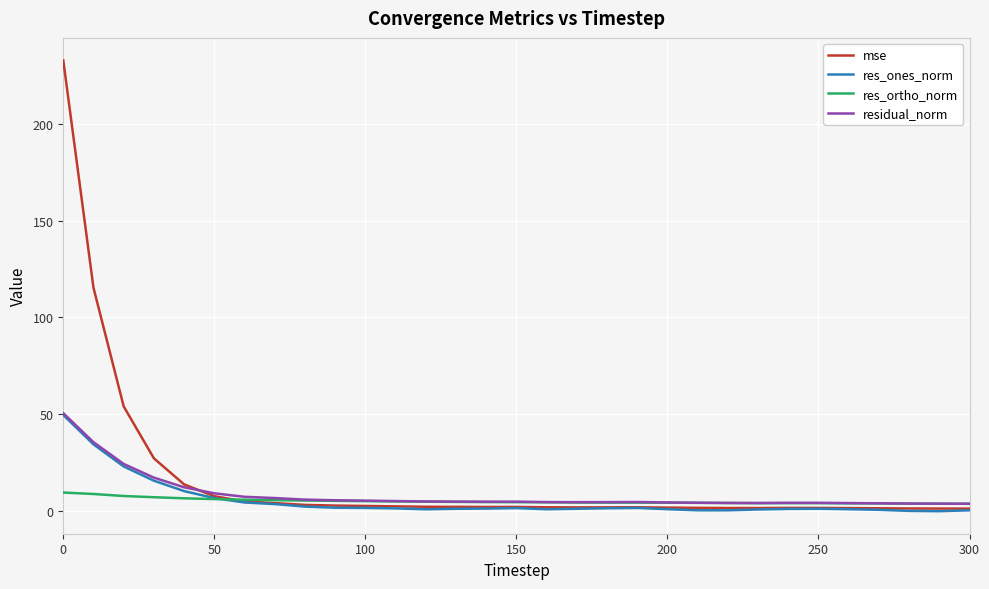

What is the maximum value shown in the chart?

232.6